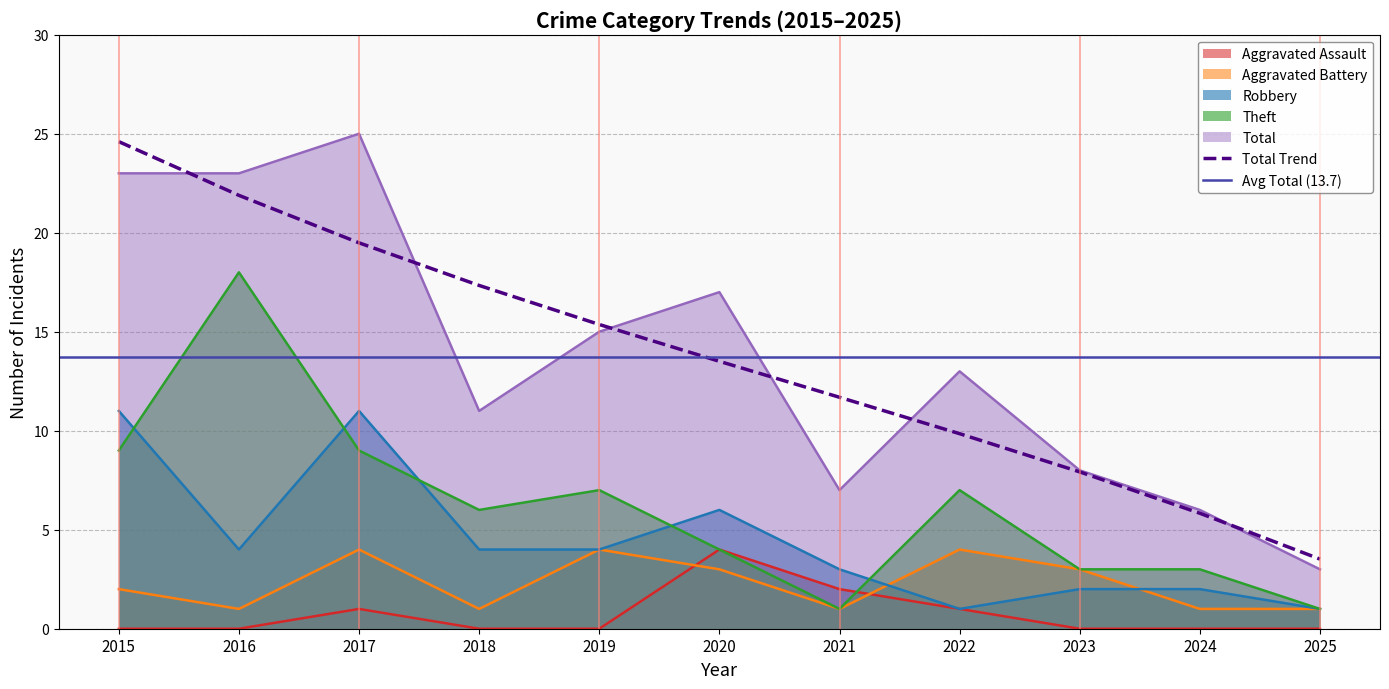

How many distinct data groups are displayed?

5